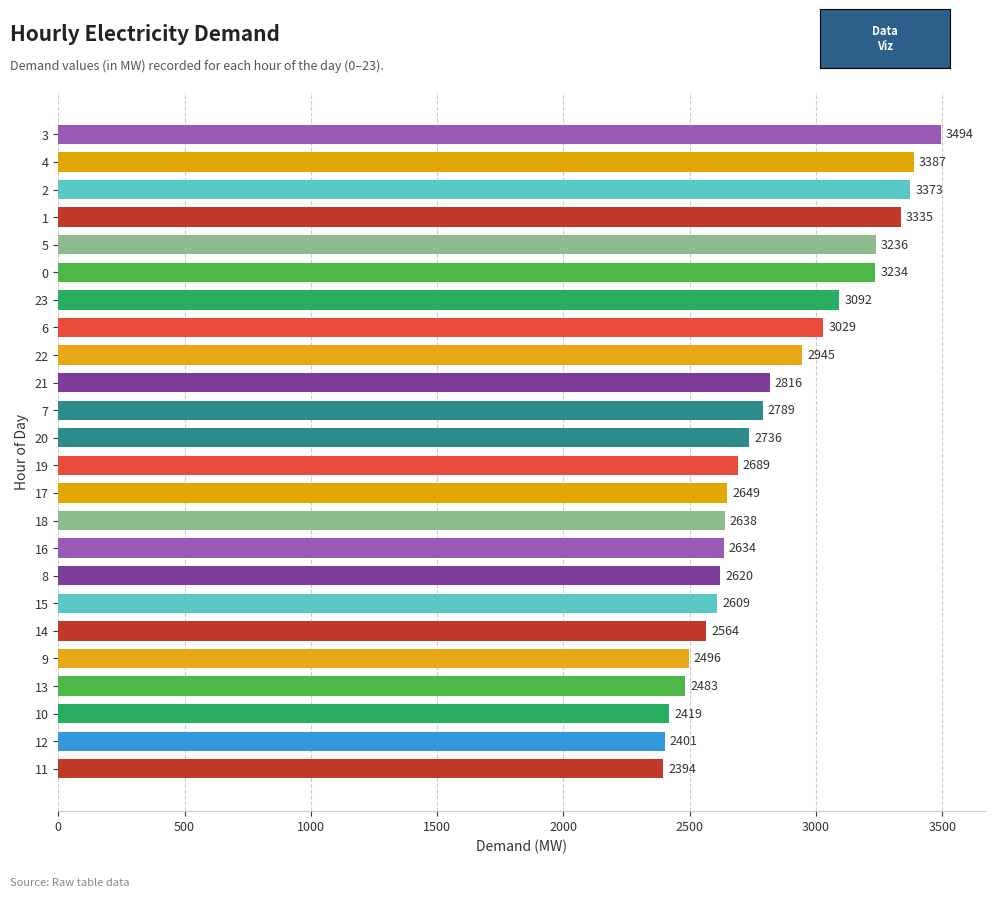

The value at 9 is 731. True or false?

False